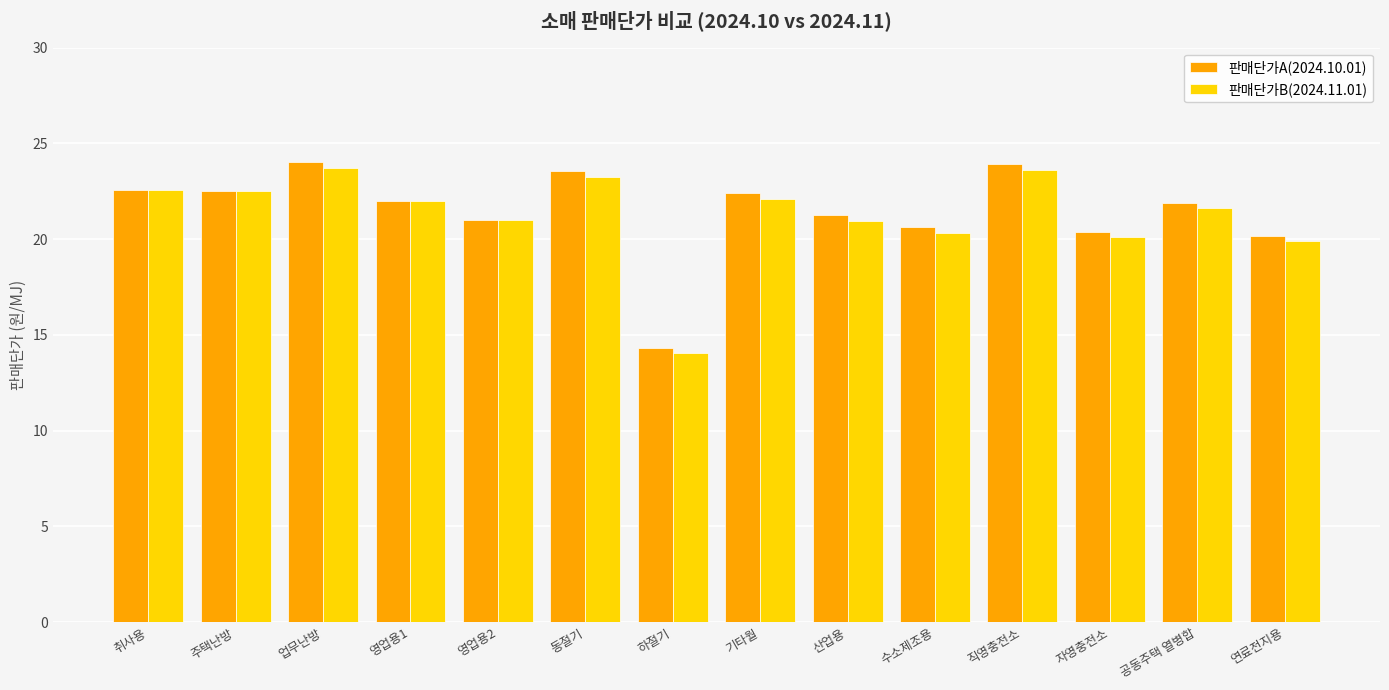

True or false: 판매단가A(2024.10.01) has a value of 35.8 at 산업용.

False